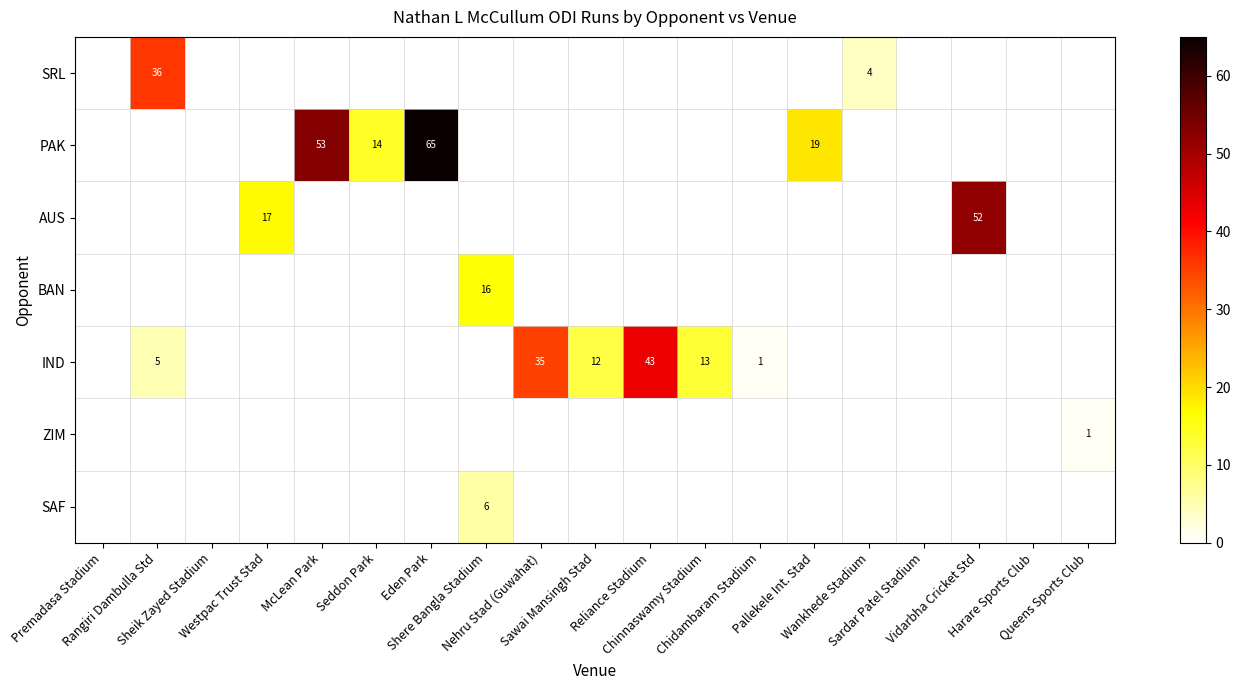

Rank the series at Shere Bangla Stadium from lowest to highest value.

SRL, PAK, AUS, IND, ZIM, SAF, BAN